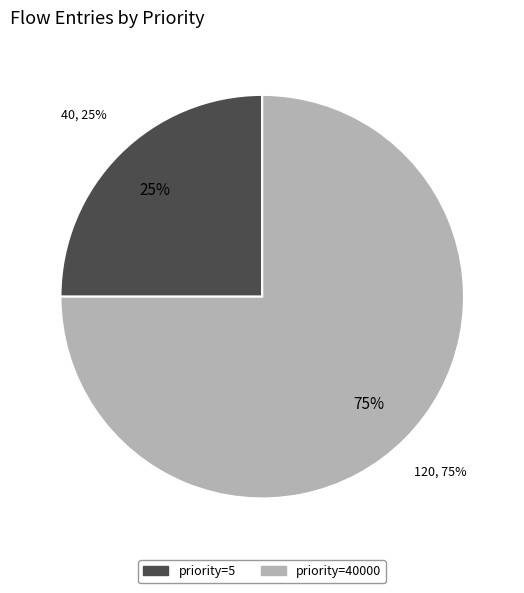

Rank the categories by value from lowest to highest.

priority=5, priority=40000